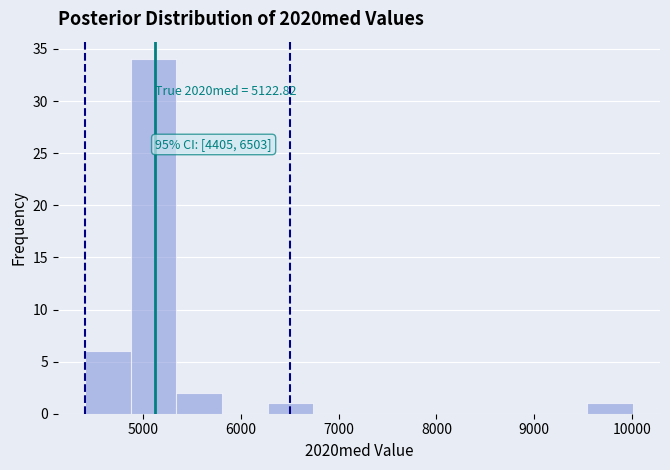

Which range on the x-axis has the tallest bar?

4900 to 5300